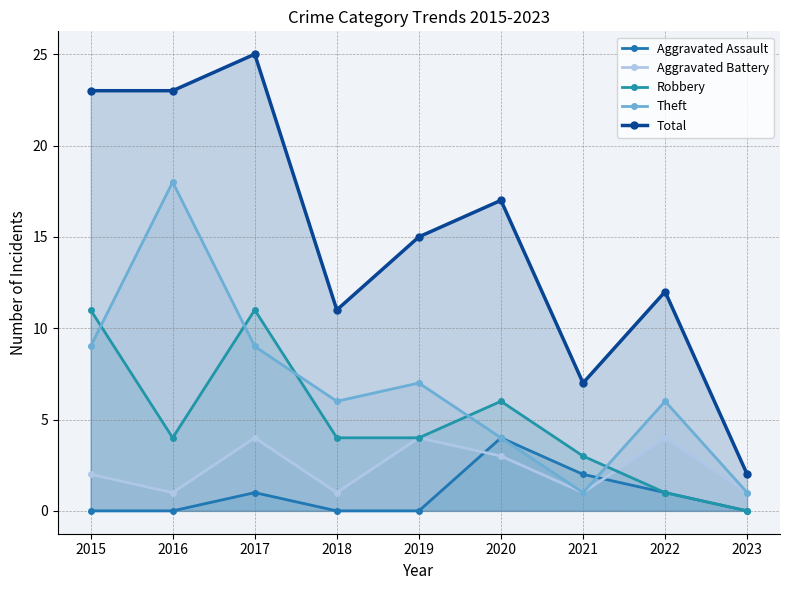

True or false: Total and Robbery intersect in this chart.

False